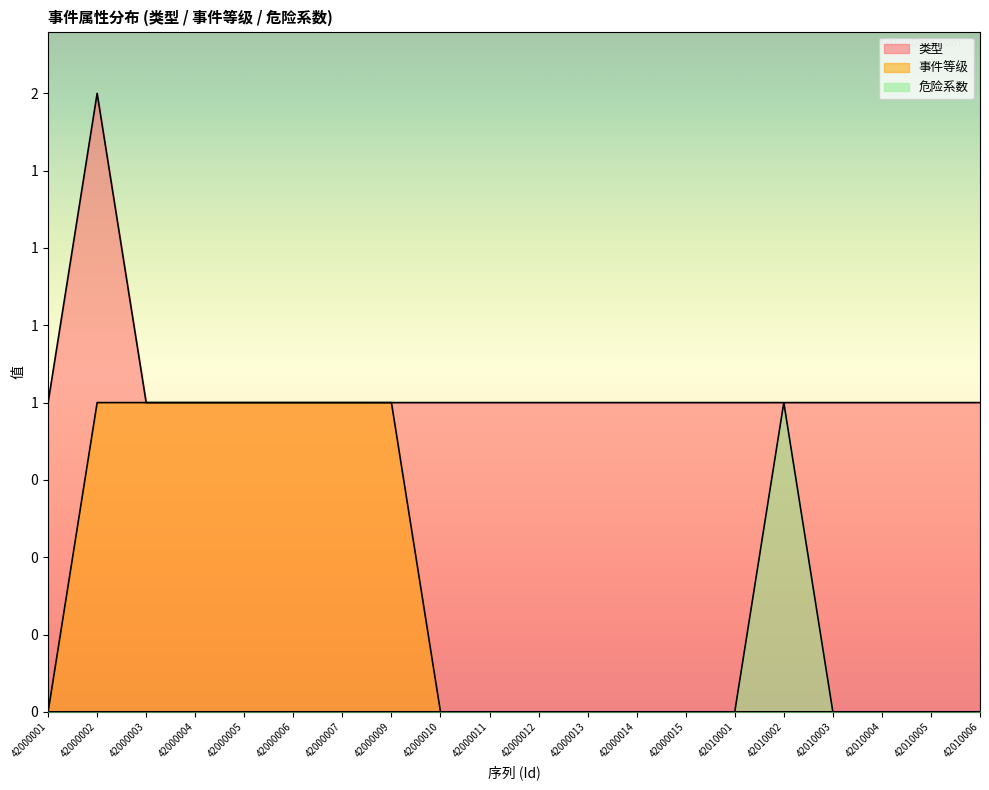

The value of 事件等级 at 42000014 is 0. True or false?

True